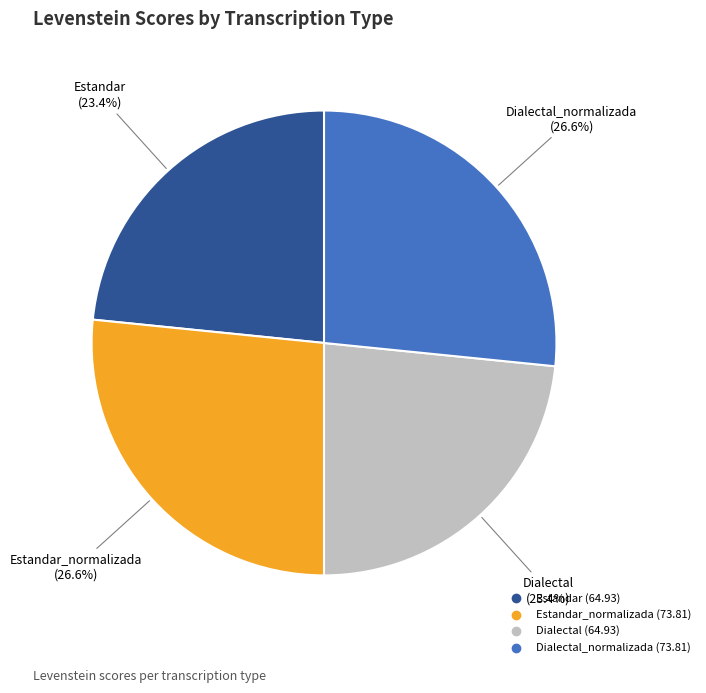

How many segments does this pie chart have?

4